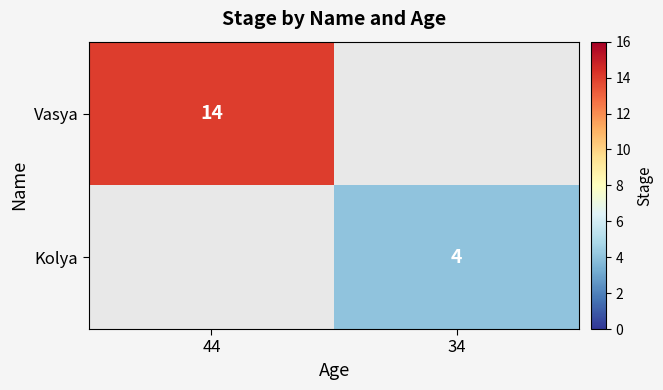

The Kolya series shows 4 at 34. True or false?

True